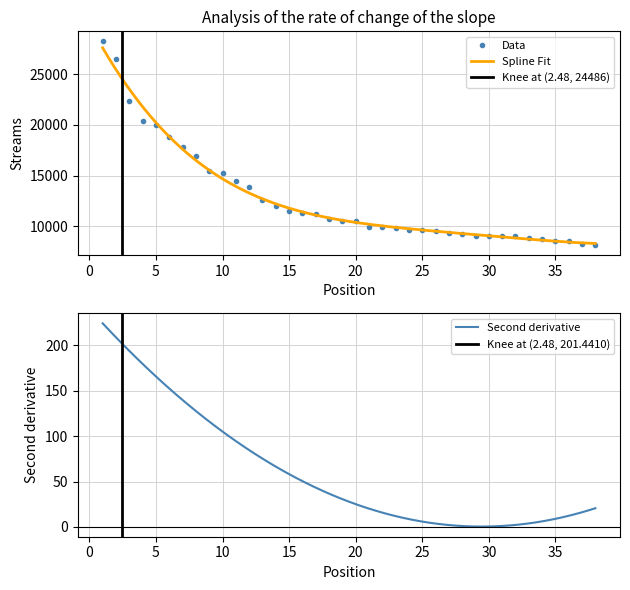

At which category does the chart reach its minimum across all series?

38